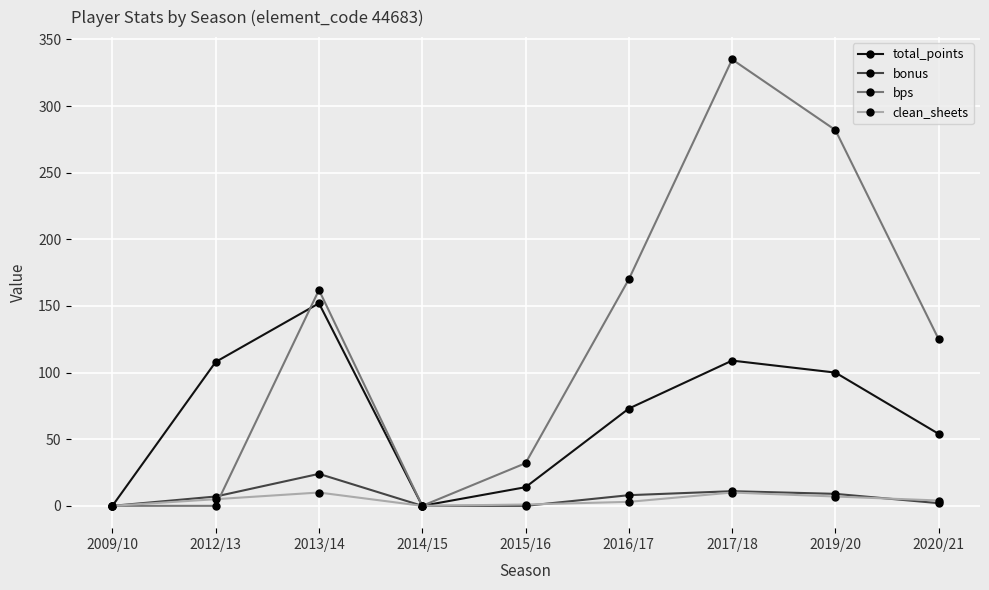

Which series has the largest total across all categories?

bps